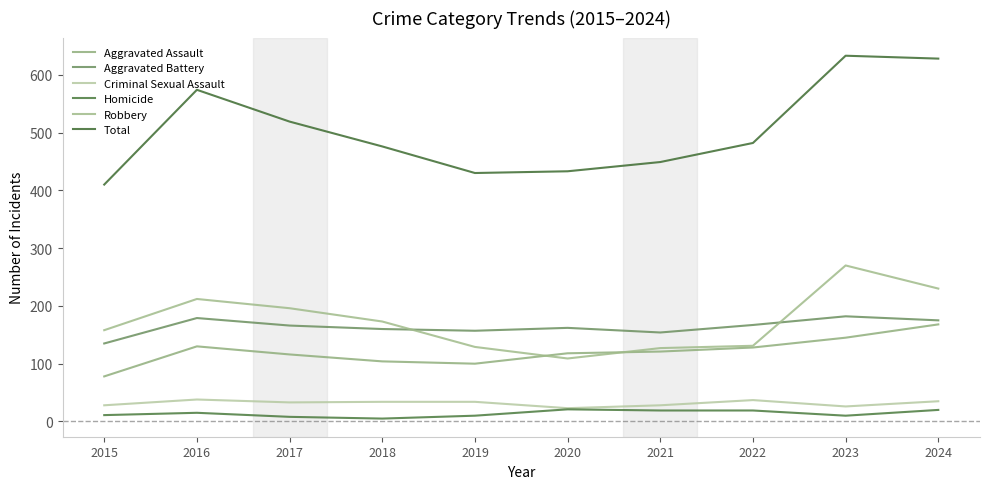

List the labels in order of Homicide value, smallest first.

2018, 2017, 2019, 2023, 2015, 2016, 2021, 2022, 2024, 2020